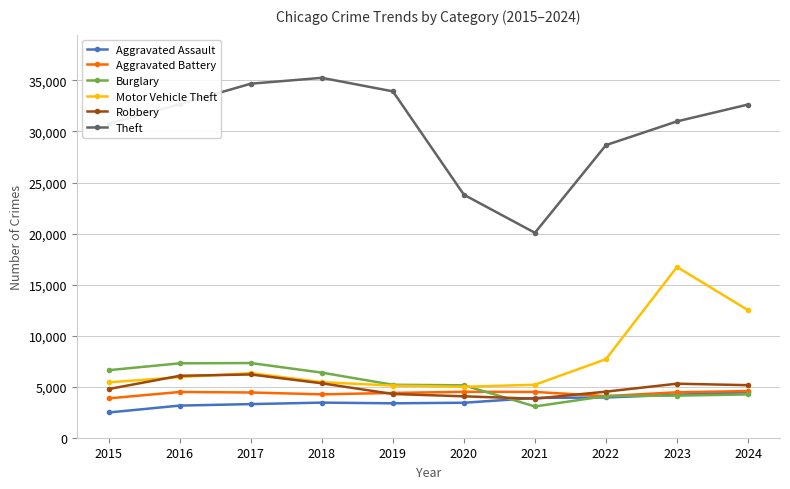

What is the value of the Burglary point at the 9th from the left?

4124